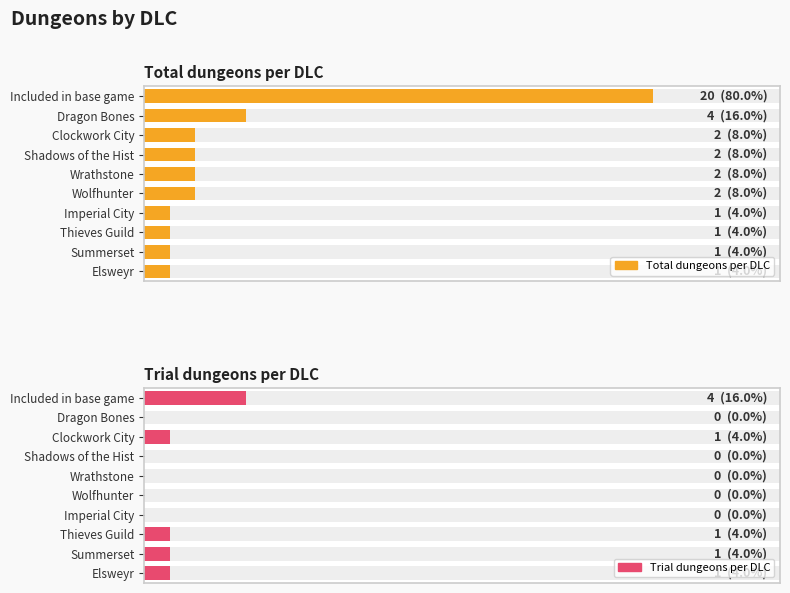

Is it true that Total dungeons per DLC equals 1 at Wrathstone?

False